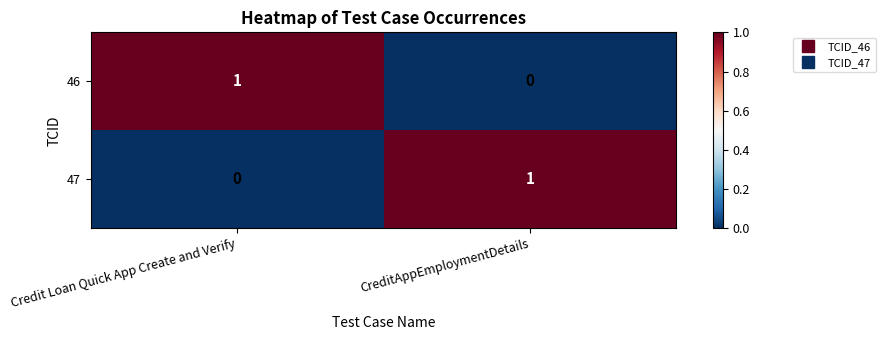

Is it true that 46 equals 1 at Credit Loan Quick App Create and Verify?

True